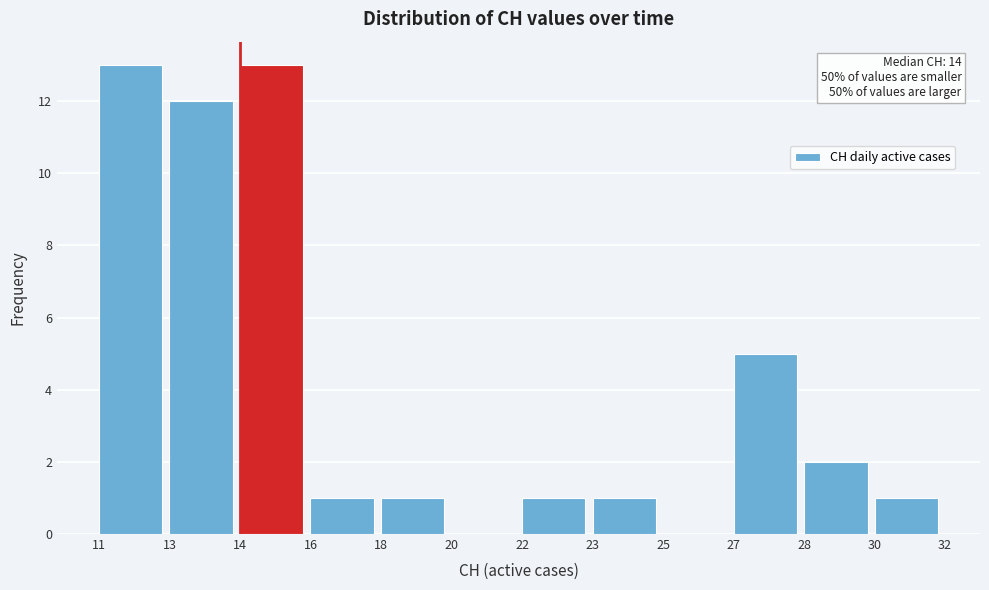

Reading right to left, what are all the values shown in this chart?

30=1	28=2	27=5	25=0	23=1	22=1	20=0	18=1	16=1	14=13	13=12	11=13